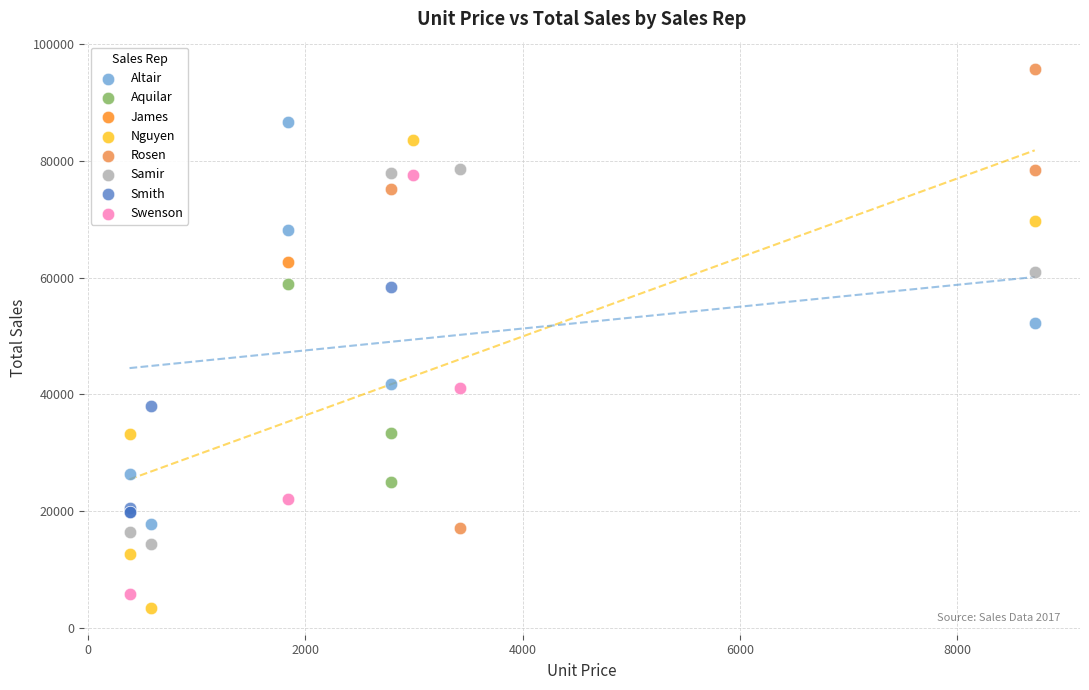

What are all the series names shown in the legend?

Altair, Aquilar, James, Nguyen, Rosen, Samir, Smith, Swenson